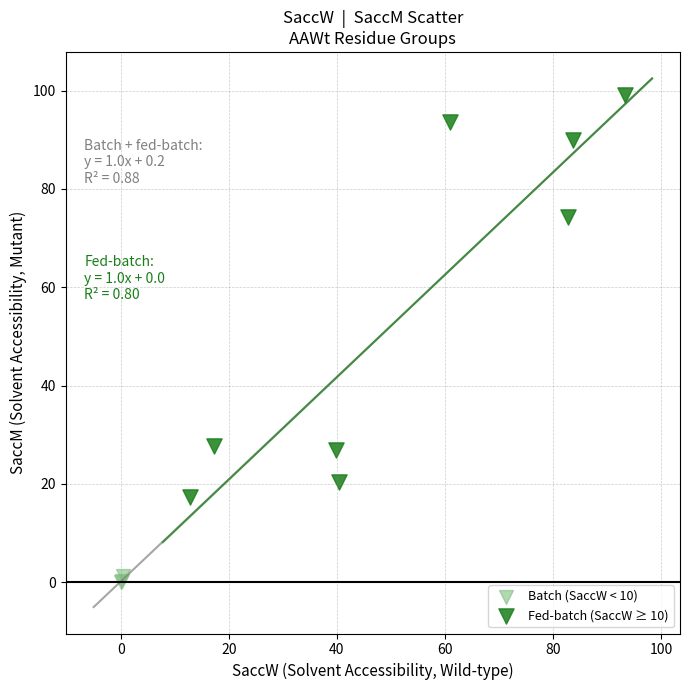

What are all the series names shown in the legend?

Batch (SaccW < 10), Fed-batch (SaccW ≥ 10)